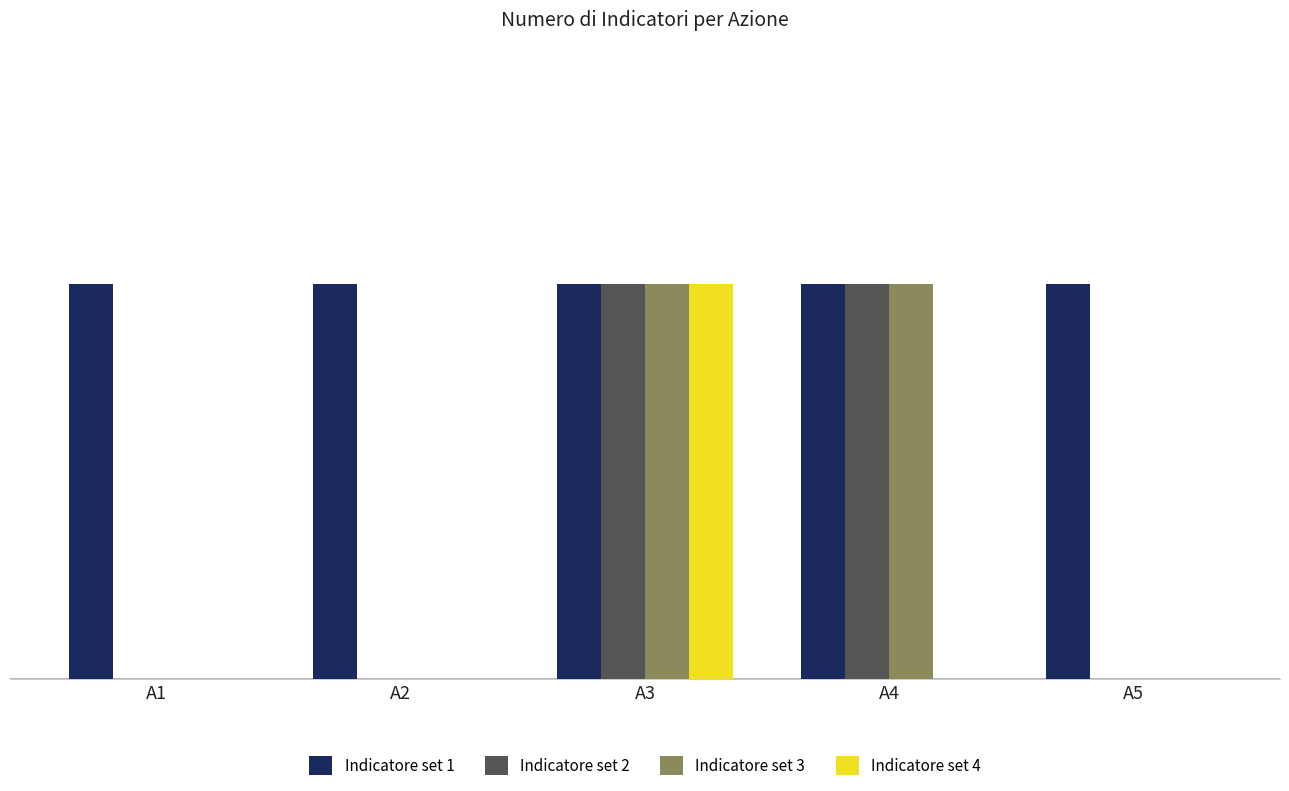

Which series has the largest total across all categories?

Indicatore set 1